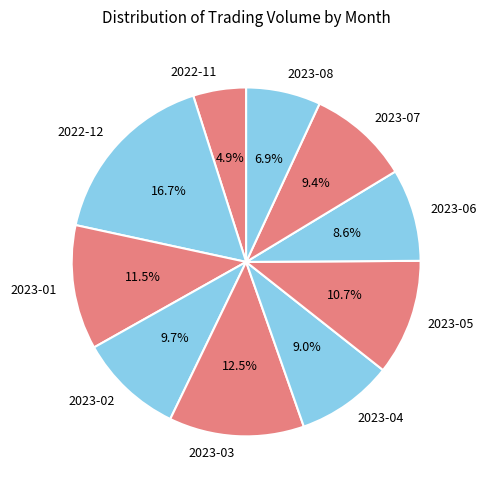

Combined, do 2023-08 and 2023-01 account for over 50%?

No